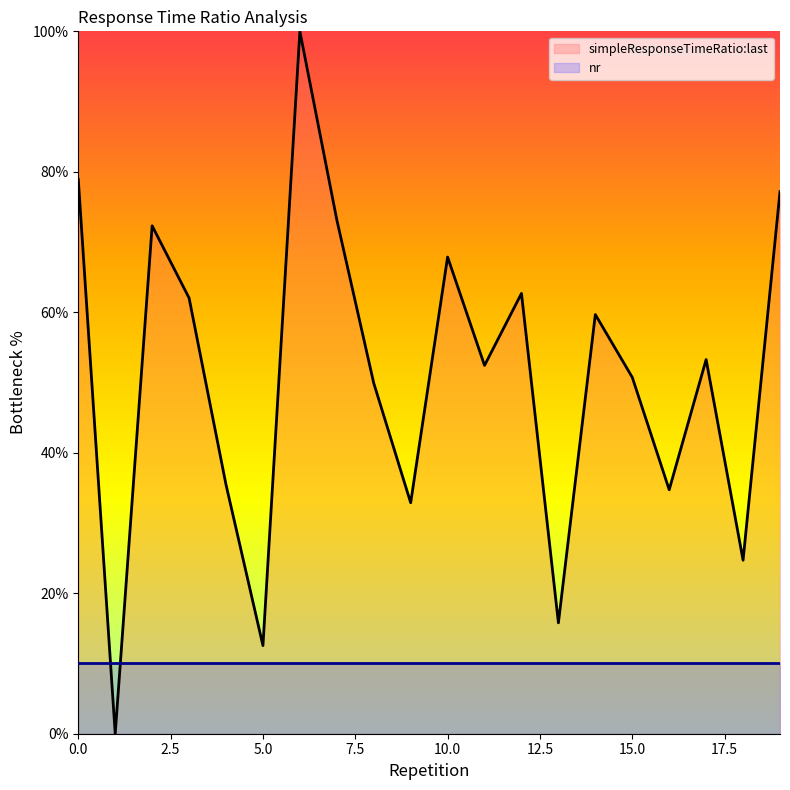

Reading left to right, extract all data points from this chart.

0=78.9	1=0.0	2=72.3	3=62.0	4=35.5	5=12.5	6=100.0	7=73.2	8=49.9	9=32.9	10=67.9	11=52.4	12=62.7	13=15.8	14=59.7	15=50.7	16=34.7	17=53.3	18=24.7	19=77.2